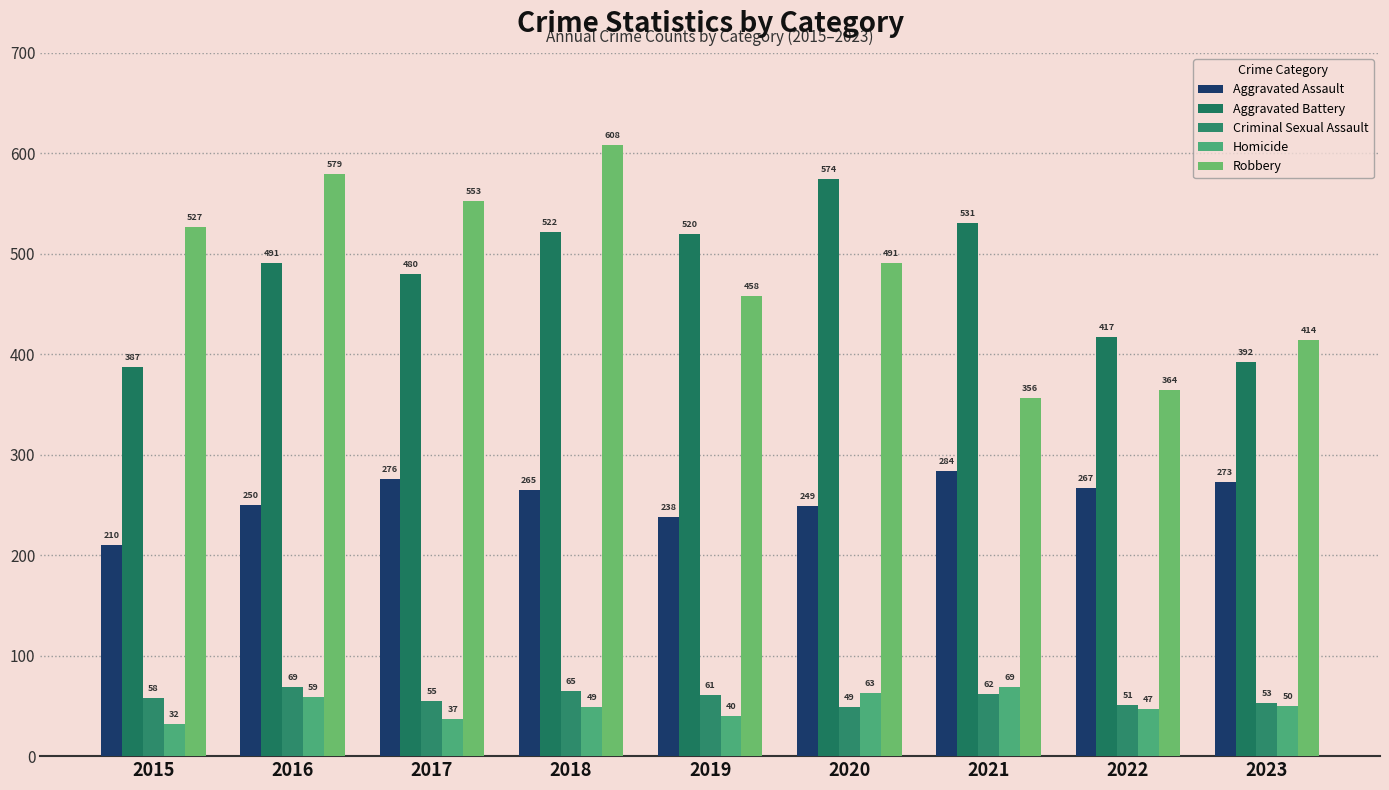

At which category is the sum across all series the highest?

2018